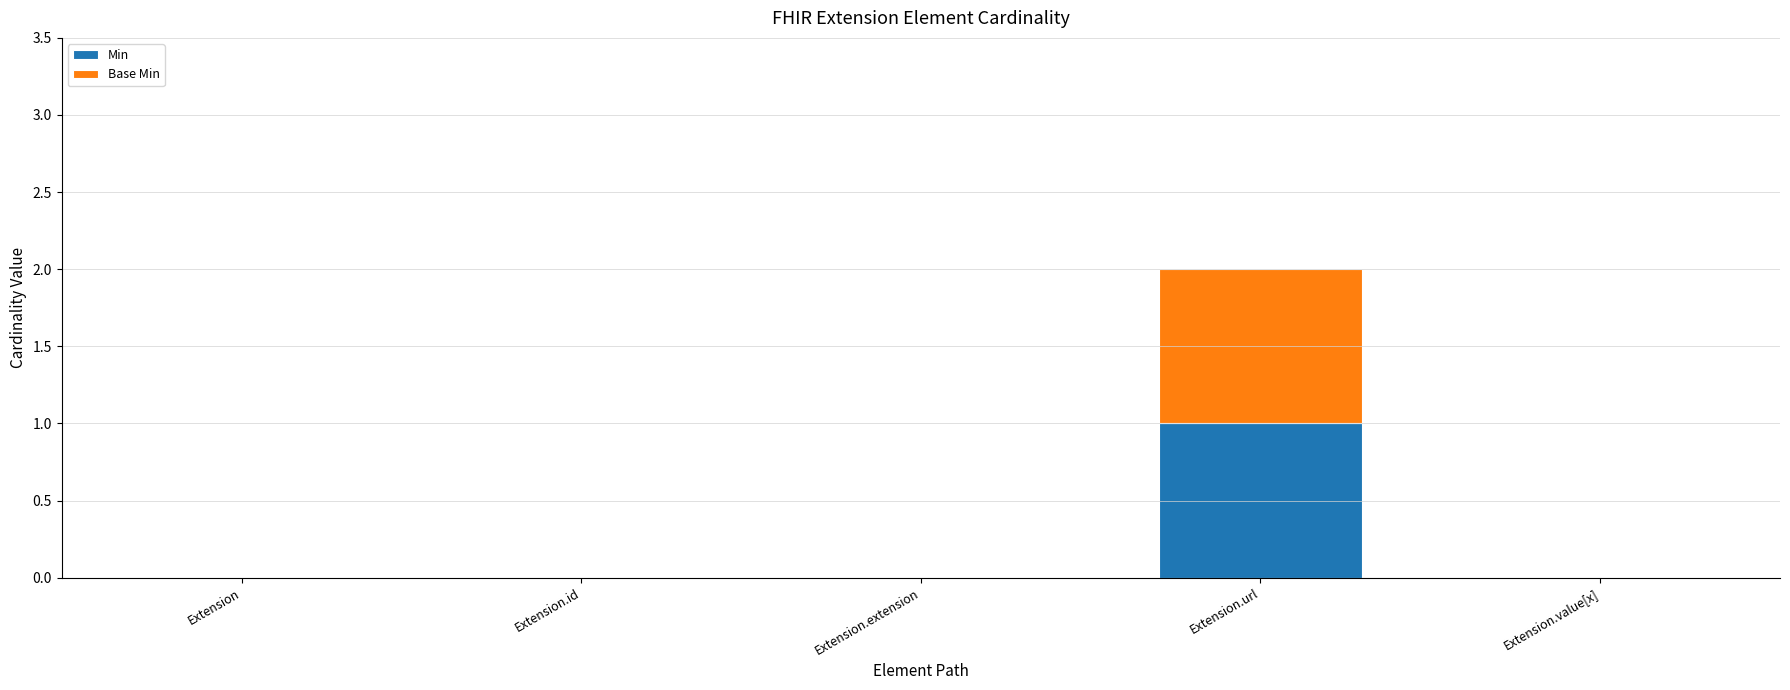

At which category is the sum across all series the highest?

Extension.url